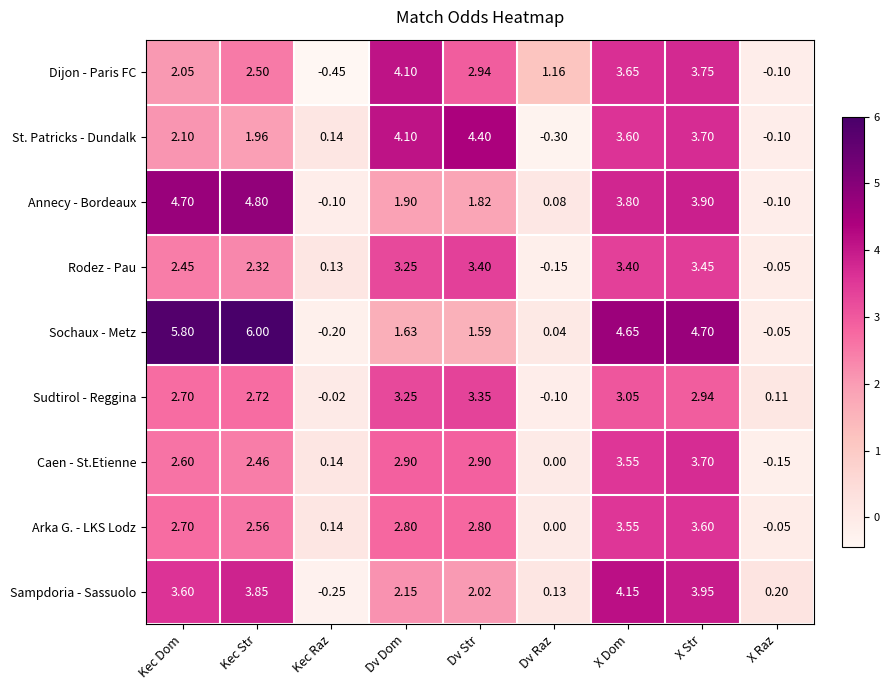

At which category is the sum across all series the highest?

X Str